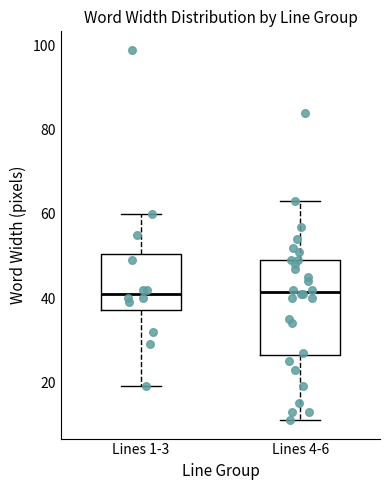

Where is the upper edge of the box for Lines 1-3 on the y-axis? The values are not printed on the chart, so give them approximately, as read against the axis.

50